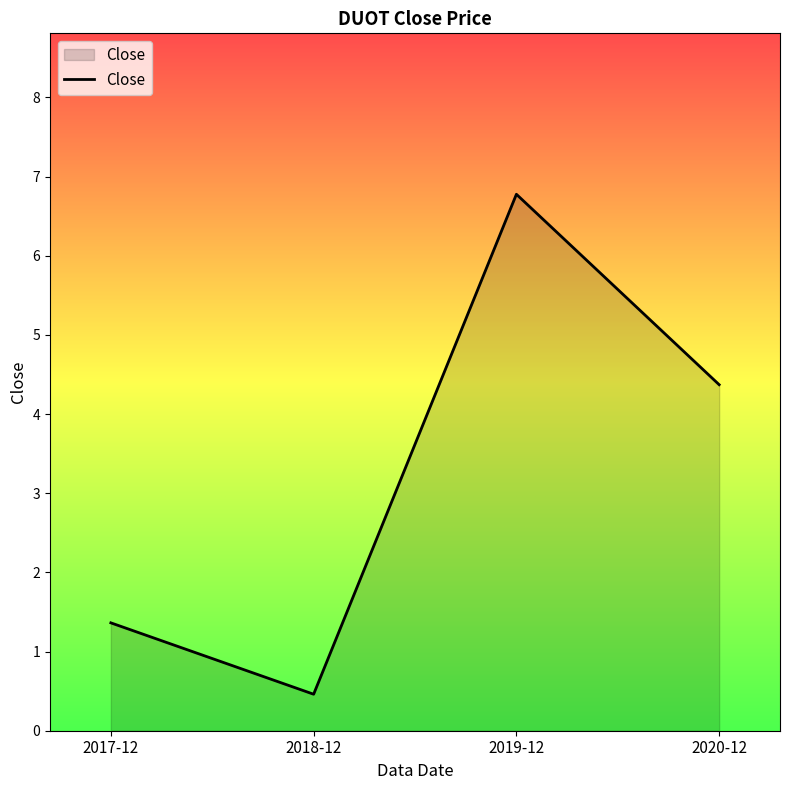

What is the sum of the values at 2018-12 and 2020-12?

4.8